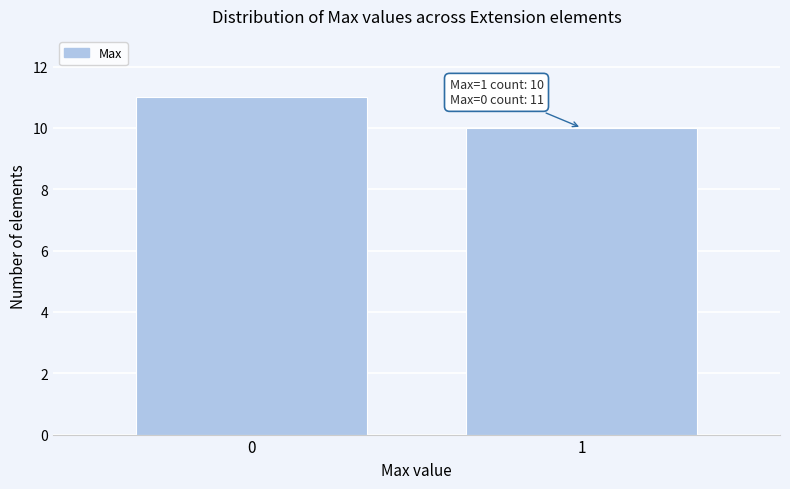

Reading left to right, transcribe all the data shown in this chart.

0=11	1=10